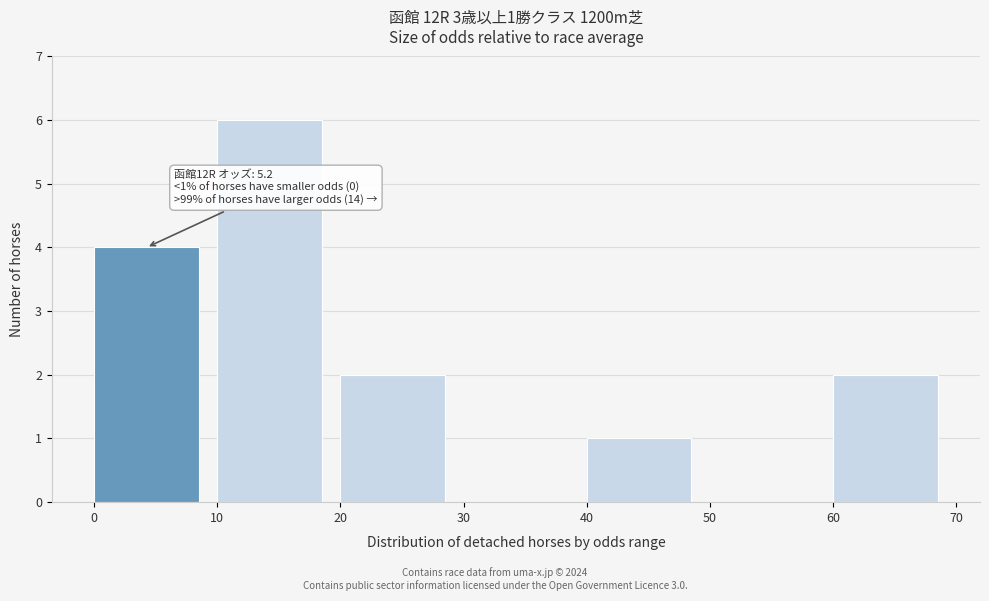

Which range on the x-axis has the tallest bar?

10 to 20